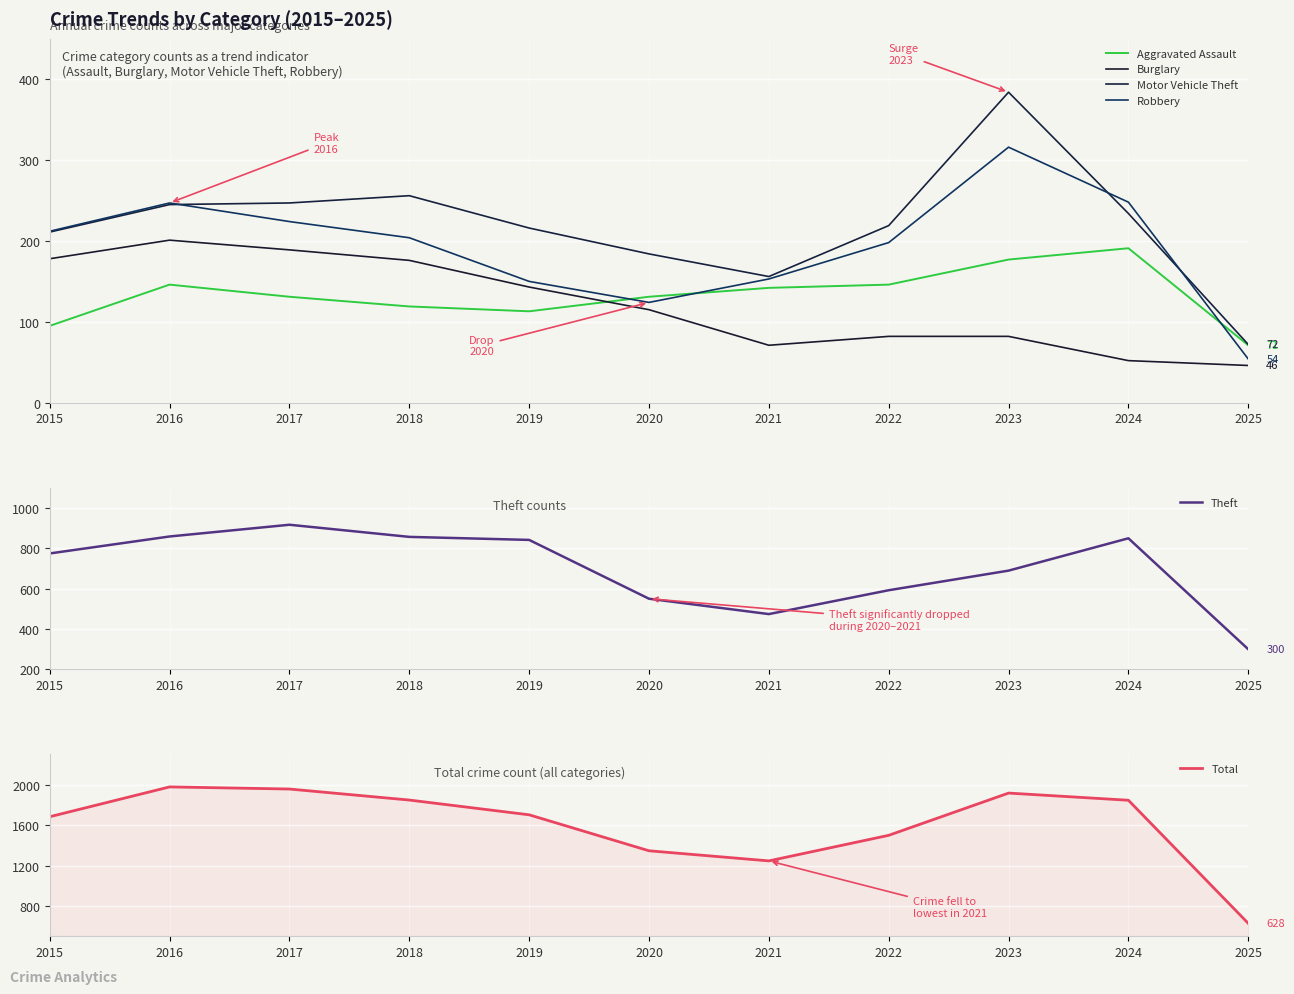

At which label does Theft reach its minimum?

2025